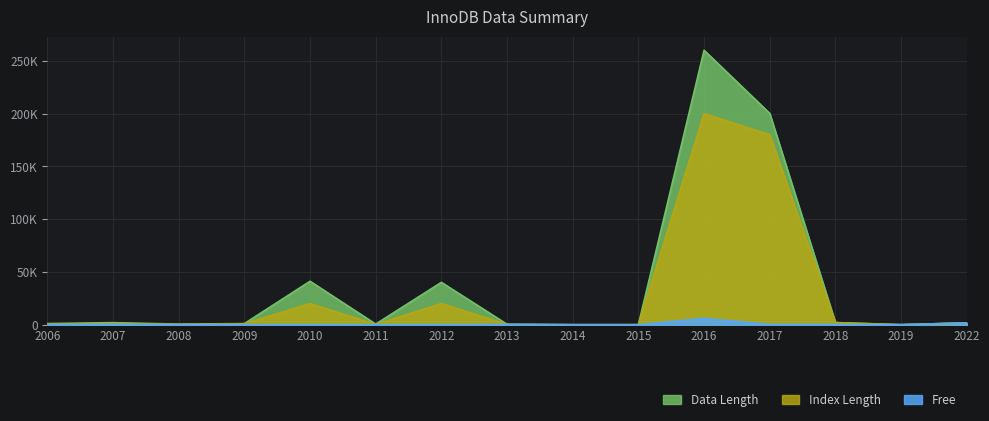

Which series has the largest range (max minus min)?

Data Length